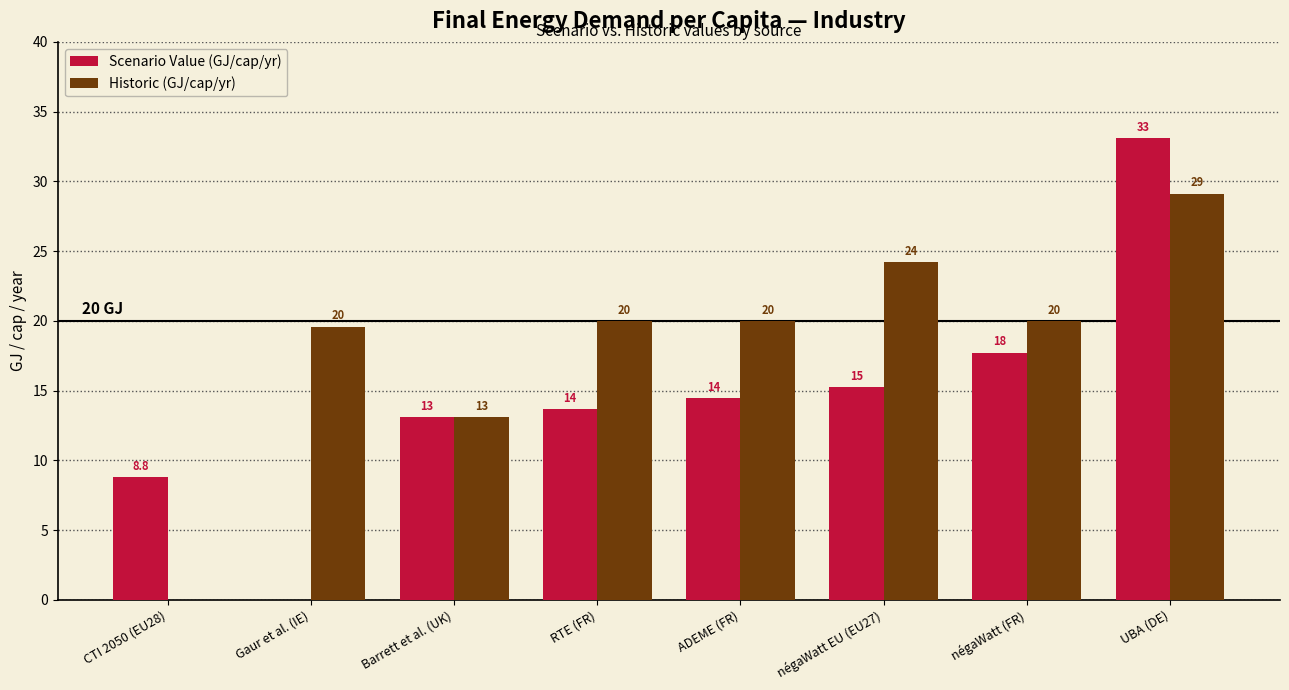

Count the number of data series in this chart.

2